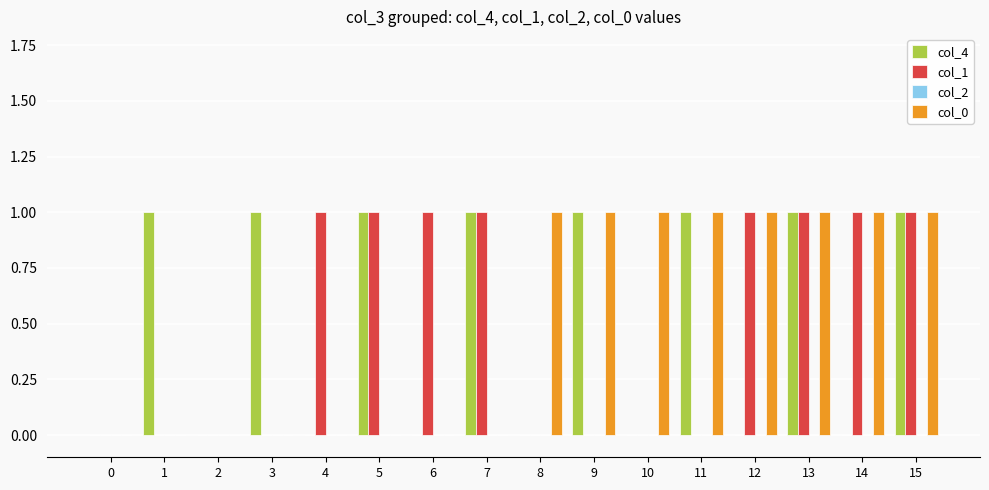

The col_0 series shows 0 at 5. True or false?

True